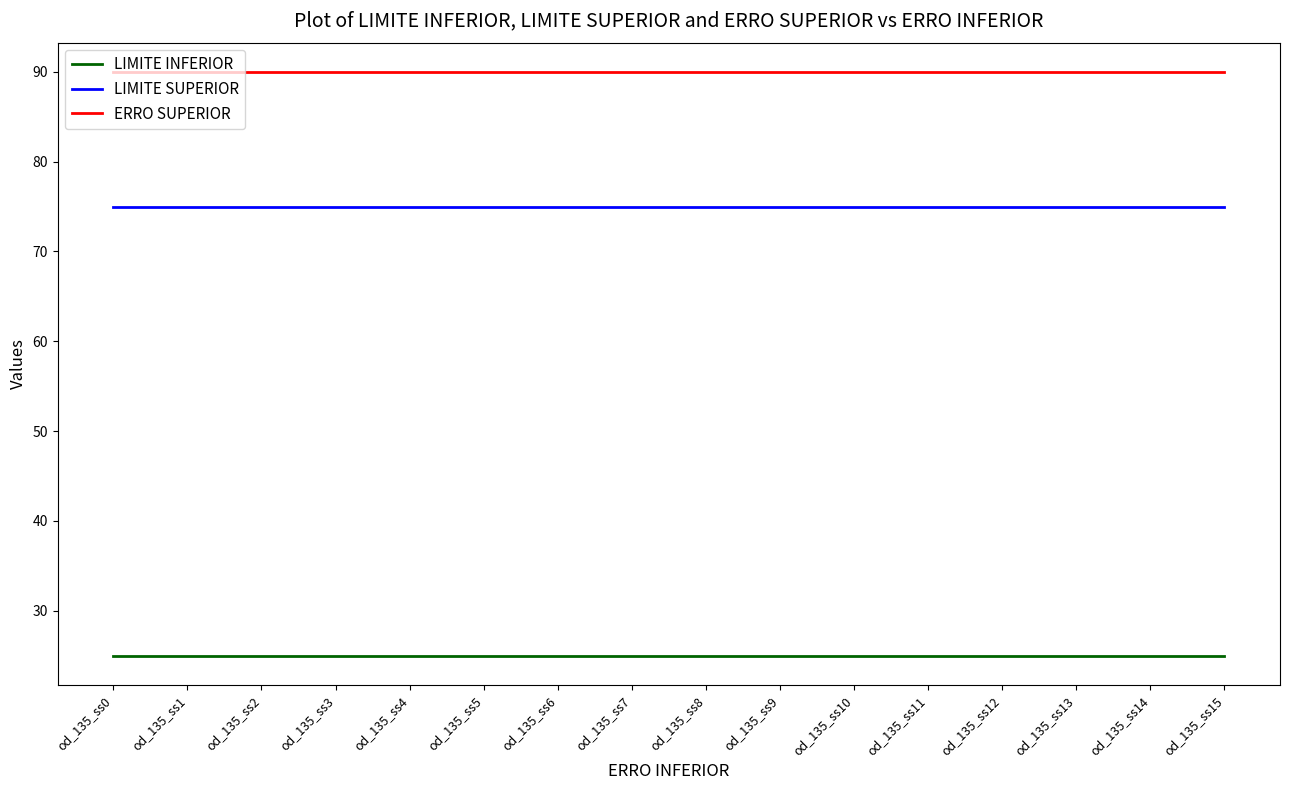

The ERRO SUPERIOR series shows 90 at od_135_ss12. True or false?

True